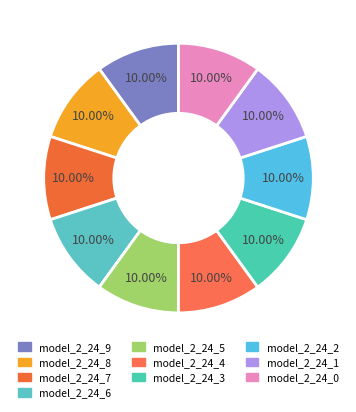

To the nearest percent, what is the average slice percentage?

10%